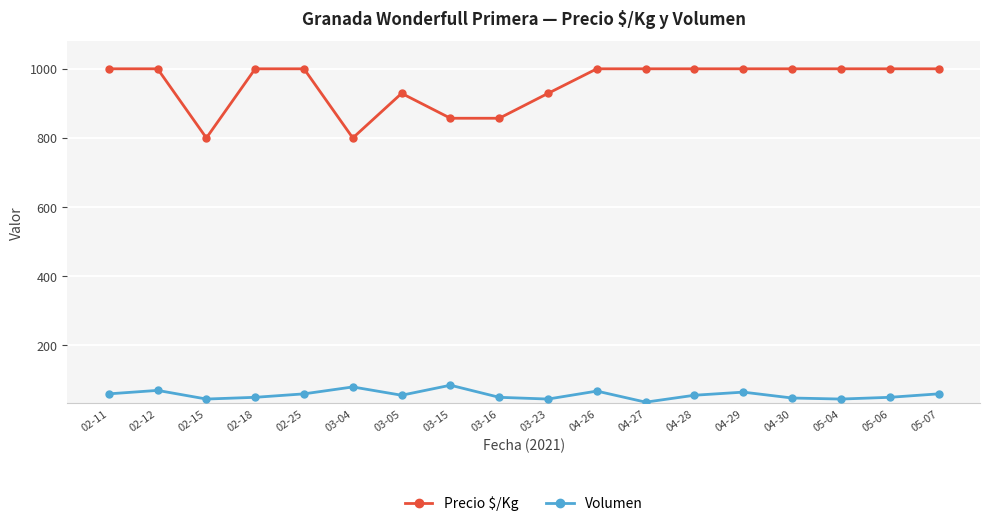

Does the chart display data point markers on the line(s)?

Yes